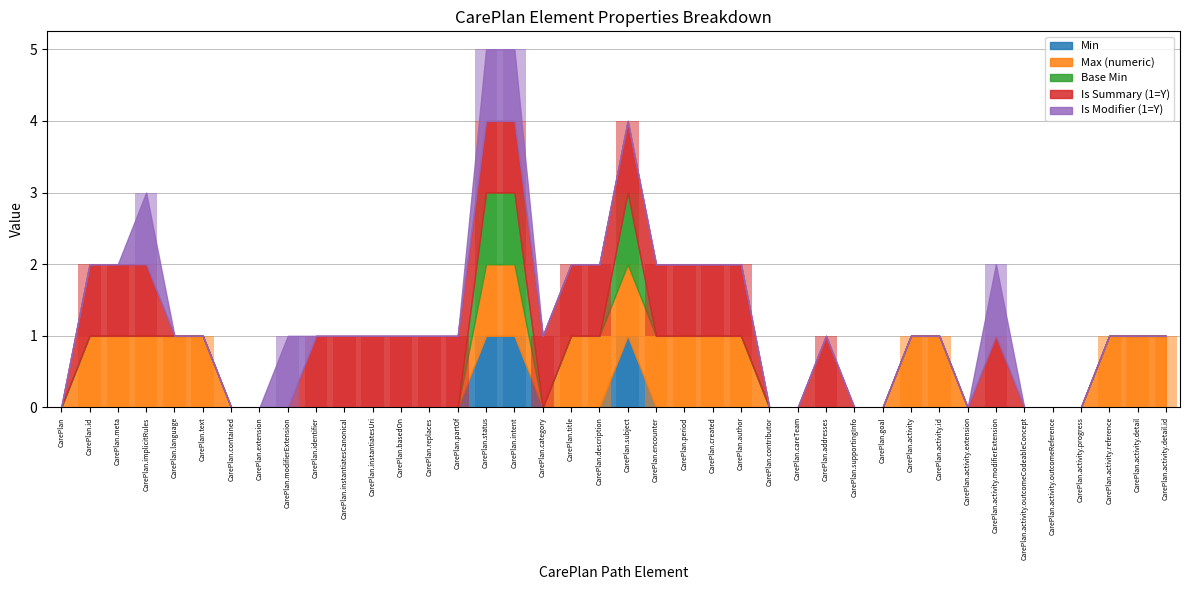

Reading right to left, list all the values displayed in this chart.

Min: 0	0	0	0	0	0	0	0	0	0	0	0	0	0	0	0	0	0	0	1	0	0	0	1	1	0	0	0	0	0	0	0	0	0	0	0	0	0	0	0
Max (numeric): 1	1	1	0	0	0	0	0	1	1	0	0	0	0	0	1	1	1	1	1	1	1	0	1	1	0	0	0	0	0	0	0	0	0	1	1	1	1	1	0
Base Min: 0	0	0	0	0	0	0	0	0	0	0	0	0	0	0	0	0	0	0	1	0	0	0	1	1	0	0	0	0	0	0	0	0	0	0	0	0	0	0	0
Is Summary (1=Y): 0	0	0	0	0	0	1	0	0	0	0	0	1	0	0	1	1	1	1	1	1	1	1	1	1	1	1	1	1	1	1	0	0	0	0	0	1	1	1	0
Is Modifier (1=Y): 0	0	0	0	0	0	1	0	0	0	0	0	0	0	0	0	0	0	0	0	0	0	0	1	1	0	0	0	0	0	0	1	0	0	0	0	1	0	0	0